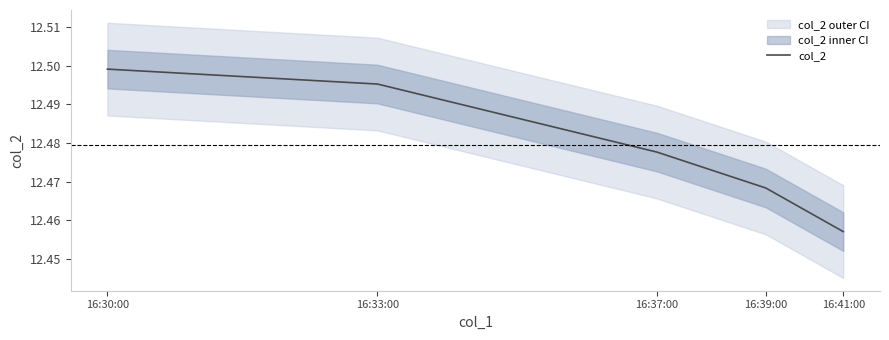

True or false: there are more than 2 points higher than both neighbors.

False